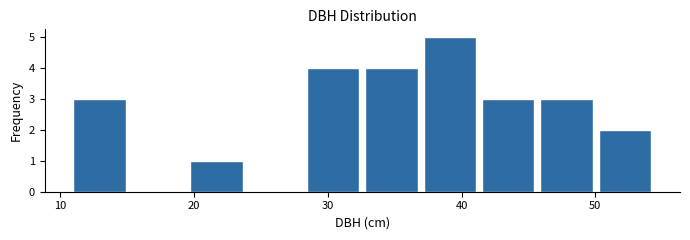

Reading left to right, transcribe this chart: for each bar, give the range it covers on the x-axis and its height. Neither the bar edges nor the heights are printed on the chart, so give them approximately, as read against the axes.

11 to 15: 3
15 to 19: 0
19 to 24: 1
24 to 28: 0
28 to 33: 4
33 to 37: 4
37 to 41: 5
41 to 46: 3
46 to 50: 3
50 to 54: 2